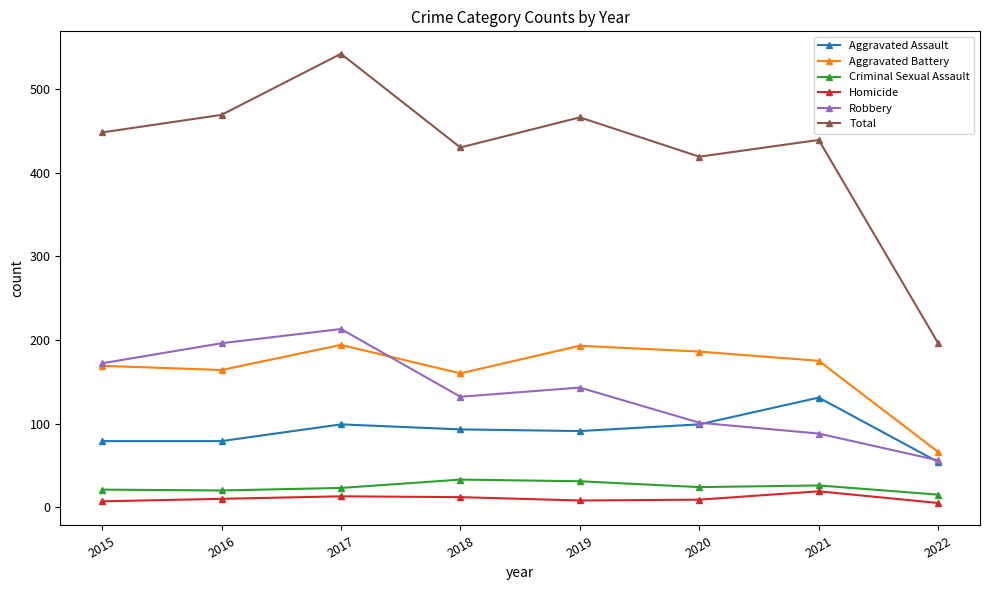

Which series has the widest spread of values?

Total